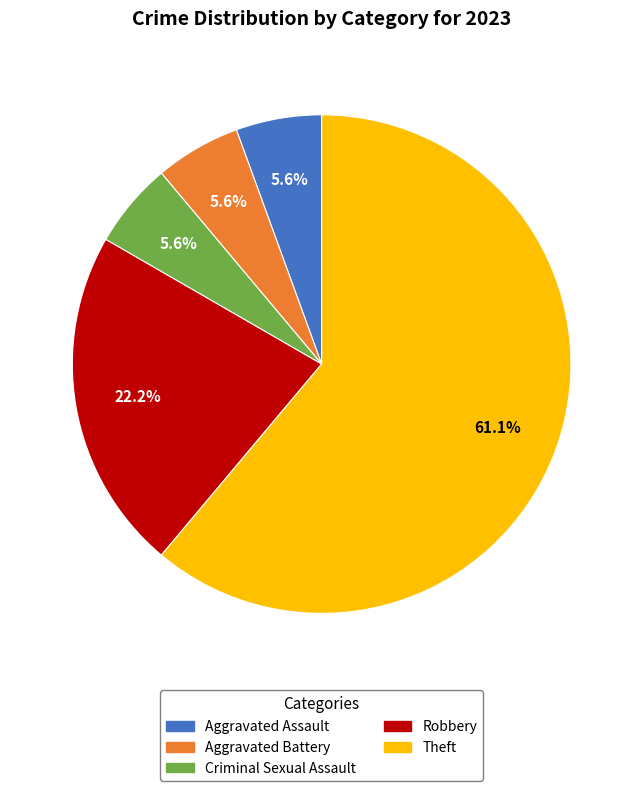

What is the majority slice?

Theft